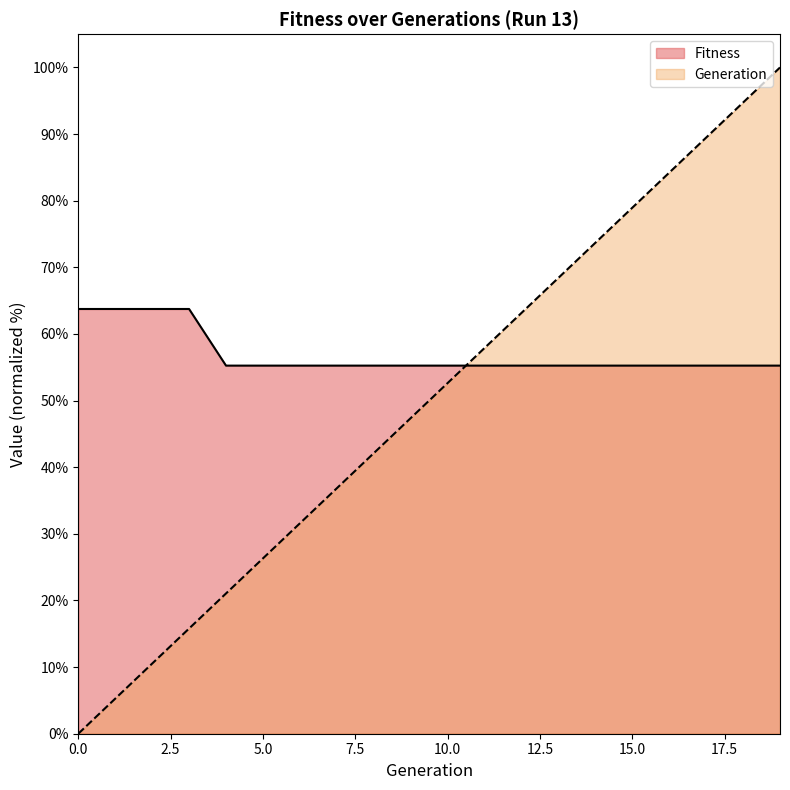

After their last crossing, which series has the higher values: Generation or Fitness?

Generation